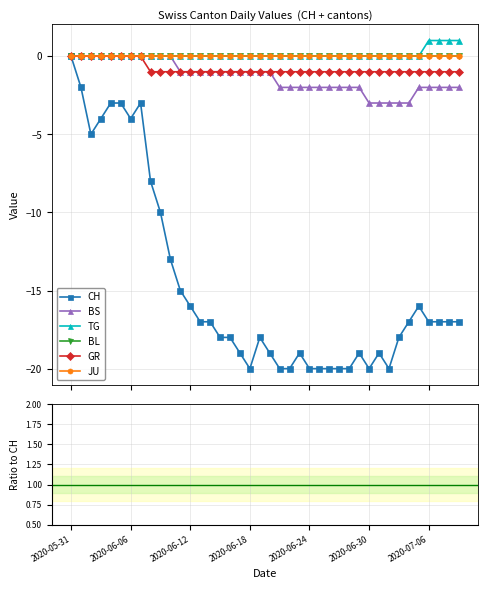

True or false: TG has more than 0 points higher than both neighbors.

False